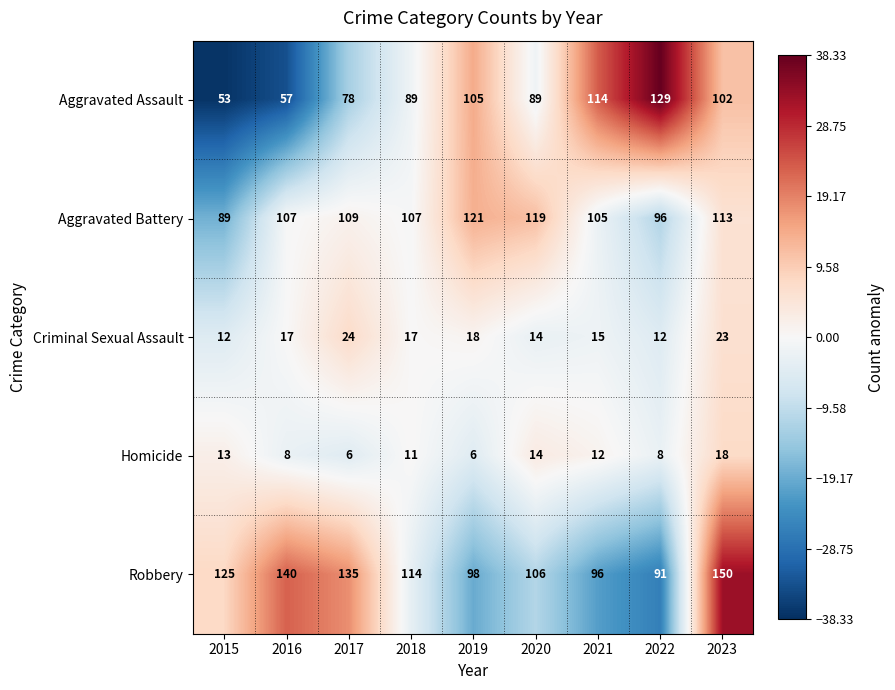

The Robbery series shows 38 at 2022. True or false?

False